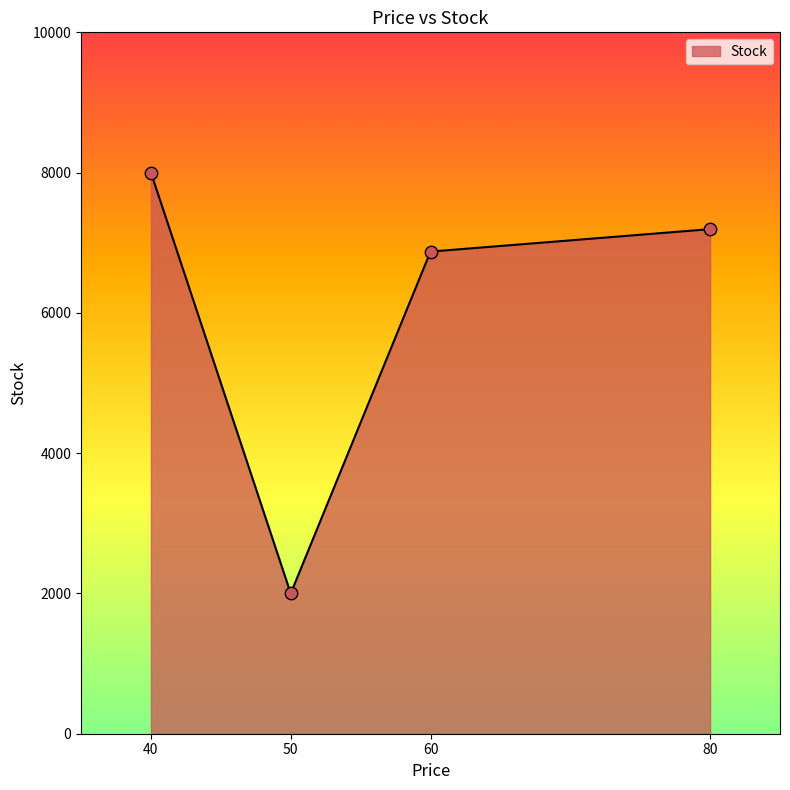

Between 50 and 80, which is larger?

80